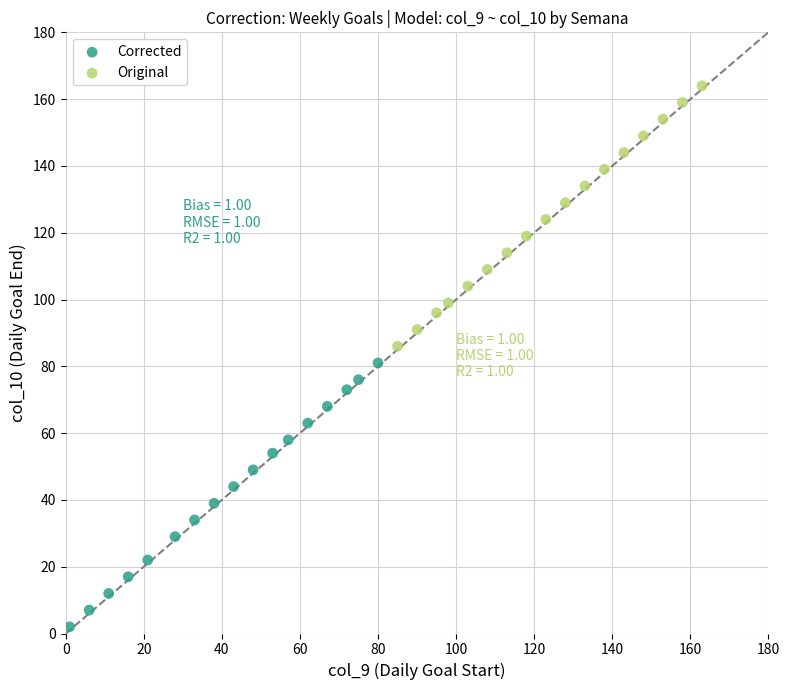

Which series contains the highest Y value?

Original